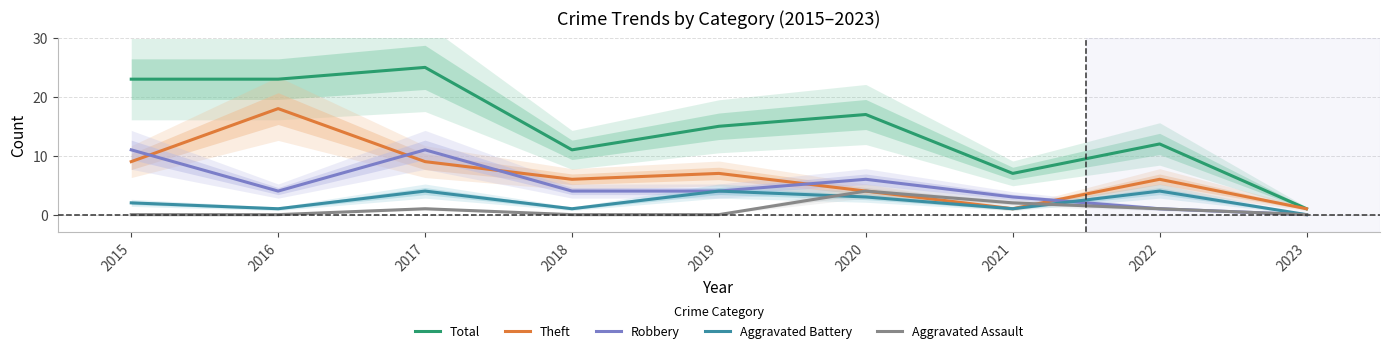

How many data points in Aggravated Assault are above 0?

4